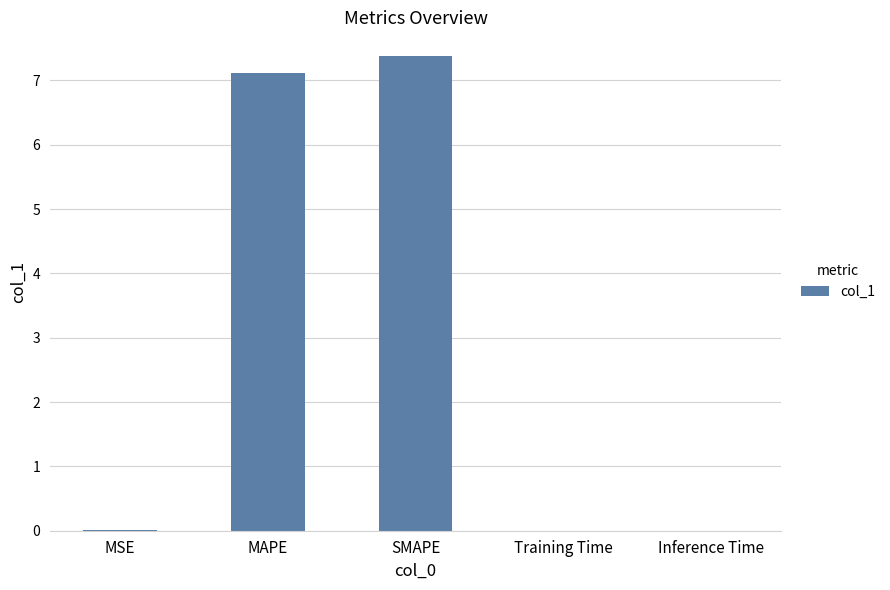

Which label corresponds to the largest value in the chart?

SMAPE